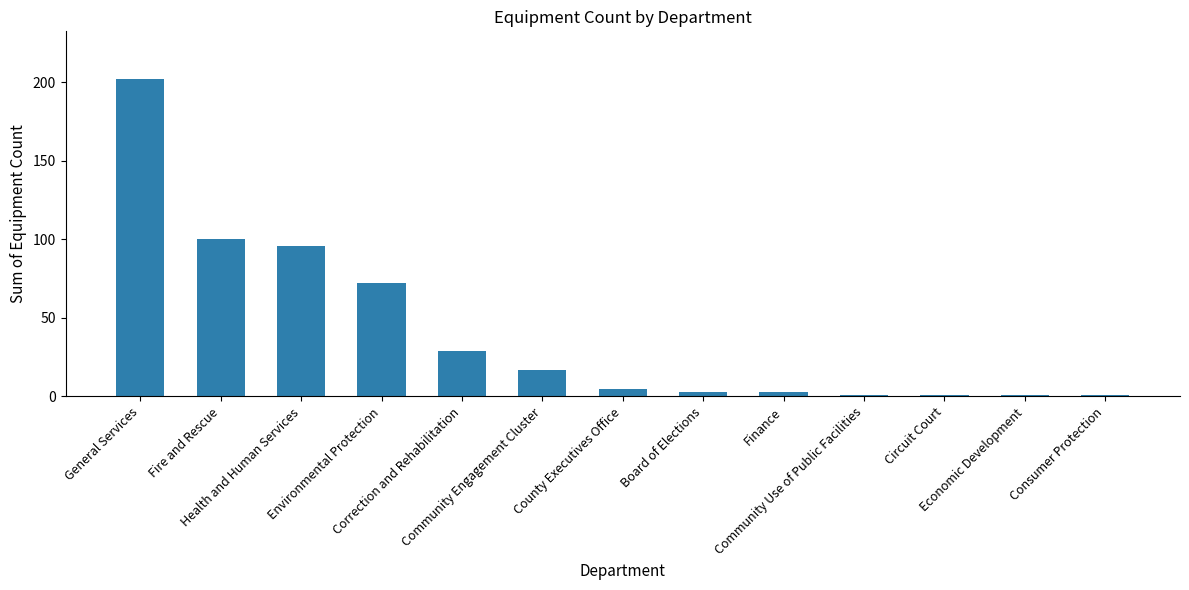

What is the label of the 5th bar from the right?

Finance